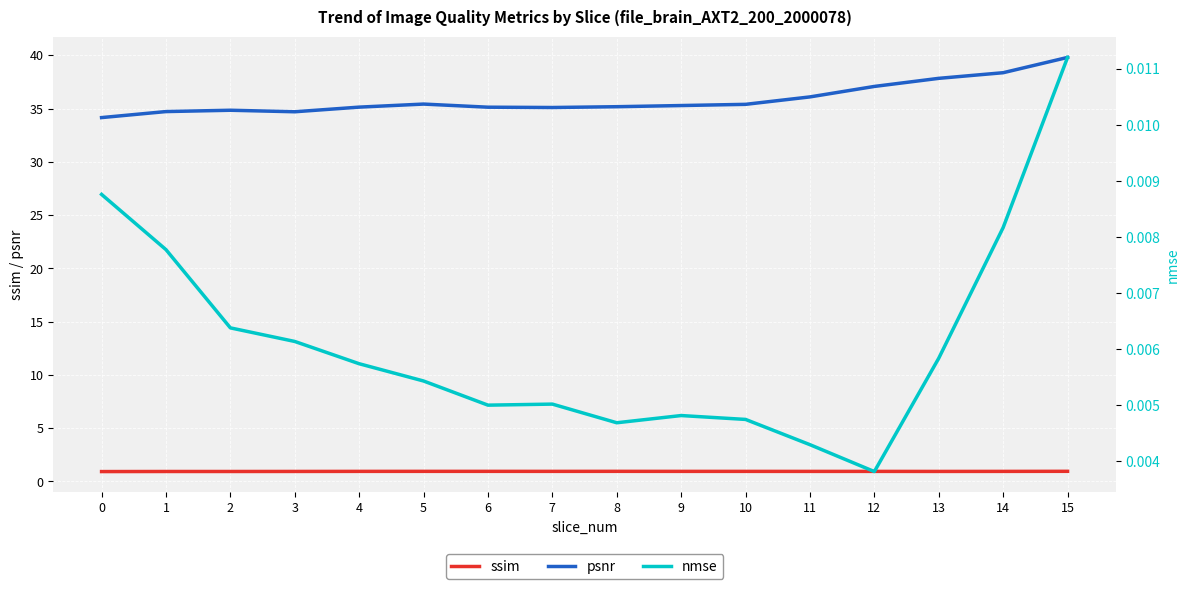

The nmse series shows 0.0 at 1. True or false?

True